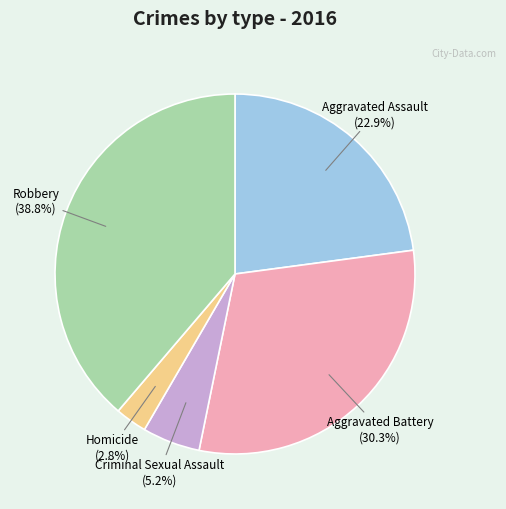

Is there a majority slice in this chart?

No